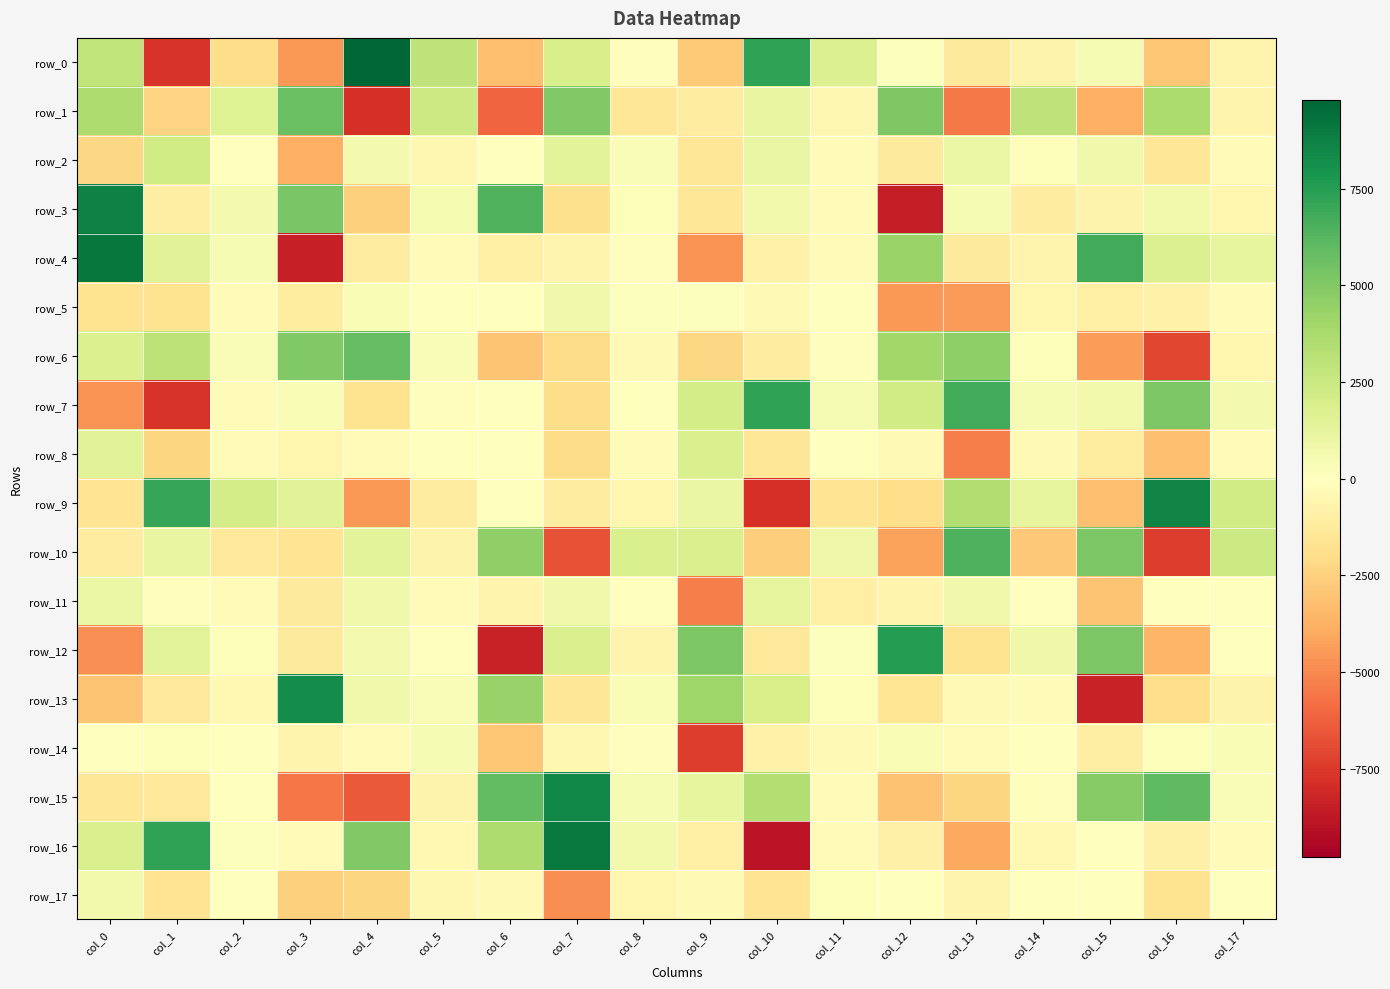

Reading left to right, extract all data points from this chart.

row_0: col_0=2876.3	col_1=-7659.4	col_2=-2046.2	col_3=-4540.0	col_4=9792.5	col_5=2983.5	col_6=-3258.0	col_7=1986.4	col_8=-125.3	col_9=-2803.6	col_10=7261.8	col_11=1735.3	col_12=141.1	col_13=-1262.8	col_14=-689.4	col_15=391.6	col_16=-2931.3	col_17=-617.5
row_1: col_0=3582.0	col_1=-2415.7	col_2=1628.0	col_3=5680.9	col_4=-7841.4	col_5=2445.9	col_6=-6081.6	col_7=5029.5	col_8=-1525.2	col_9=-1104.1	col_10=1074.1	col_11=-528.7	col_12=5053.7	col_13=-5444.6	col_14=2921.6	col_15=-3772.8	col_16=3616.8	col_17=-668.5
row_2: col_0=-2278.8	col_1=2225.0	col_2=-38.7	col_3=-3824.9	col_4=593.7	col_5=-494.3	col_6=-52.1	col_7=1425.0	col_8=288.5	col_9=-1525.6	col_10=1063.2	col_11=-161.7	col_12=-1256.9	col_13=935.5	col_14=208.1	col_15=763.3	col_16=-1509.4	col_17=-281.0
row_3: col_0=8664.5	col_1=-1002.9	col_2=604.3	col_3=5203.5	col_4=-2535.4	col_5=472.5	col_6=6358.3	col_7=-1869.8	col_8=165.7	col_9=-1522.7	col_10=620.6	col_11=-179.2	col_12=-8509.2	col_13=395.4	col_14=-1145.9	col_15=-715.9	col_16=667.8	col_17=-560.7
row_4: col_0=9150.3	col_1=1509.1	col_2=435.6	col_3=-8428.7	col_4=-1084.1	col_5=-228.2	col_6=-947.1	col_7=-665.0	col_8=-105.0	col_9=-4736.1	col_10=-818.3	col_11=-227.5	col_12=4261.9	col_13=-1240.0	col_14=-634.8	col_15=6732.6	col_16=1705.1	col_17=1159.9
row_5: col_0=-1743.7	col_1=-1741.7	col_2=-178.6	col_3=-1192.2	col_4=334.8	col_5=6.5	col_6=20.1	col_7=738.2	col_8=128.9	col_9=86.9	col_10=-337.1	col_11=20.7	col_12=-4589.4	col_13=-4460.0	col_14=-571.1	col_15=-981.2	col_16=-766.8	col_17=-231.6
row_6: col_0=1769.1	col_1=3044.7	col_2=234.3	col_3=4983.2	col_4=5834.4	col_5=270.8	col_6=-3005.7	col_7=-2127.6	col_8=-377.8	col_9=-2219.9	col_10=-1138.7	col_11=-139.6	col_12=4054.6	col_13=4599.2	col_14=204.1	col_15=-4430.4	col_16=-7081.4	col_17=-540.1
row_7: col_0=-4701.0	col_1=-7667.8	col_2=-282.6	col_3=378.3	col_4=-1726.3	col_5=-133.4	col_6=-75.8	col_7=-2034.3	col_8=30.3	col_9=2083.3	col_10=7206.6	col_11=458.2	col_12=2230.8	col_13=6745.8	col_14=397.6	col_15=654.6	col_16=5163.7	col_17=598.8
row_8: col_0=1489.7	col_1=-2311.5	col_2=-183.8	col_3=-593.4	col_4=-283.7	col_5=64.8	col_6=-72.9	col_7=-2069.1	col_8=-168.0	col_9=1910.5	col_10=-1470.7	col_11=-46.2	col_12=-361.0	col_13=-5352.1	col_14=-317.5	col_15=-1161.6	col_16=-3209.2	col_17=-275.7
row_9: col_0=-1629.6	col_1=7051.5	col_2=2077.7	col_3=1502.1	col_4=-4553.8	col_5=-1146.3	col_6=55.3	col_7=-1141.8	col_8=-563.1	col_9=997.0	col_10=-7835.3	col_11=-1664.8	col_12=-1934.5	col_13=3490.1	col_14=1228.5	col_15=-3173.1	col_16=8607.3	col_17=2280.2
row_10: col_0=-1142.9	col_1=1072.4	col_2=-1446.3	col_3=-1638.3	col_4=1398.5	col_5=-695.4	col_6=4520.0	col_7=-6662.9	col_8=1881.4	col_9=1845.9	col_10=-2606.5	col_11=842.2	col_12=-4224.6	col_13=6486.9	col_14=-2887.0	col_15=5181.3	col_16=-7381.7	col_17=2378.5
row_11: col_0=924.7	col_1=-104.2	col_2=-263.3	col_3=-1252.2	col_4=709.2	col_5=-247.6	col_6=-650.8	col_7=725.0	col_8=-7.2	col_9=-5282.5	col_10=1260.1	col_11=-973.8	col_12=-650.3	col_13=751.3	col_14=-60.4	col_15=-3033.5	col_16=-30.0	col_17=-58.5
row_12: col_0=-4752.1	col_1=1426.9	col_2=170.0	col_3=-1250.7	col_4=566.7	col_5=0.0	col_6=-8387.8	col_7=1836.6	col_8=-640.8	col_9=5143.1	col_10=-1379.0	col_11=105.3	col_12=7563.6	col_13=-1691.6	col_14=822.8	col_15=5156.3	col_16=-3584.9	col_17=7.9
row_13: col_0=-2984.0	col_1=-1354.5	col_2=-412.3	col_3=8197.2	col_4=742.7	col_5=245.5	col_6=4319.3	col_7=-1459.8	col_8=377.1	col_9=4115.7	col_10=2044.1	col_11=227.4	col_12=-1558.8	col_13=-354.7	col_14=-282.4	col_15=-8366.4	col_16=-1920.8	col_17=-753.3
row_14: col_0=38.0	col_1=189.2	col_2=61.8	col_3=-660.9	col_4=-304.5	col_5=390.8	col_6=-2966.8	col_7=-504.5	col_8=-137.3	col_9=-7361.7	col_10=-830.0	col_11=-330.1	col_12=363.2	col_13=-215.8	col_14=73.5	col_15=-1057.7	col_16=201.5	col_17=335.1
row_15: col_0=-1495.6	col_1=-1410.2	col_2=21.1	col_3=-5561.4	col_4=-6471.6	col_5=-719.5	col_6=5895.3	col_7=8416.9	col_8=397.2	col_9=1156.1	col_10=3378.6	col_11=-293.8	col_12=-3099.1	col_13=-2338.6	col_14=-138.2	col_15=4884.4	col_16=5985.7	col_17=235.8
row_16: col_0=1906.1	col_1=7260.2	col_2=85.8	col_3=-176.8	col_4=5002.2	col_5=-441.5	col_6=3539.8	col_7=9060.8	col_8=625.3	col_9=-933.6	col_10=-8937.6	col_11=-291.3	col_12=-907.6	col_13=-4032.6	col_14=-386.4	col_15=41.4	col_16=-889.0	col_17=-153.2
row_17: col_0=631.6	col_1=-1637.4	col_2=-63.6	col_3=-2600.9	col_4=-2348.9	col_5=-504.5	col_6=-362.6	col_7=-4880.3	col_8=-541.7	col_9=-361.7	col_10=-1637.2	col_11=153.4	col_12=-50.2	col_13=-682.0	col_14=-33.2	col_15=56.5	col_16=-1713.5	col_17=-75.7